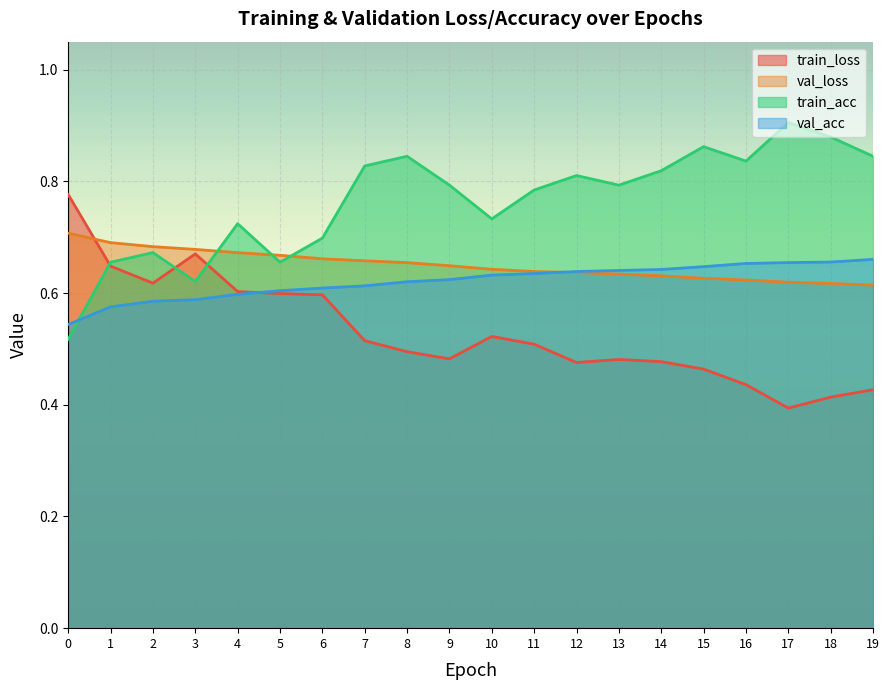

At which label is train_loss closest to 0?

17